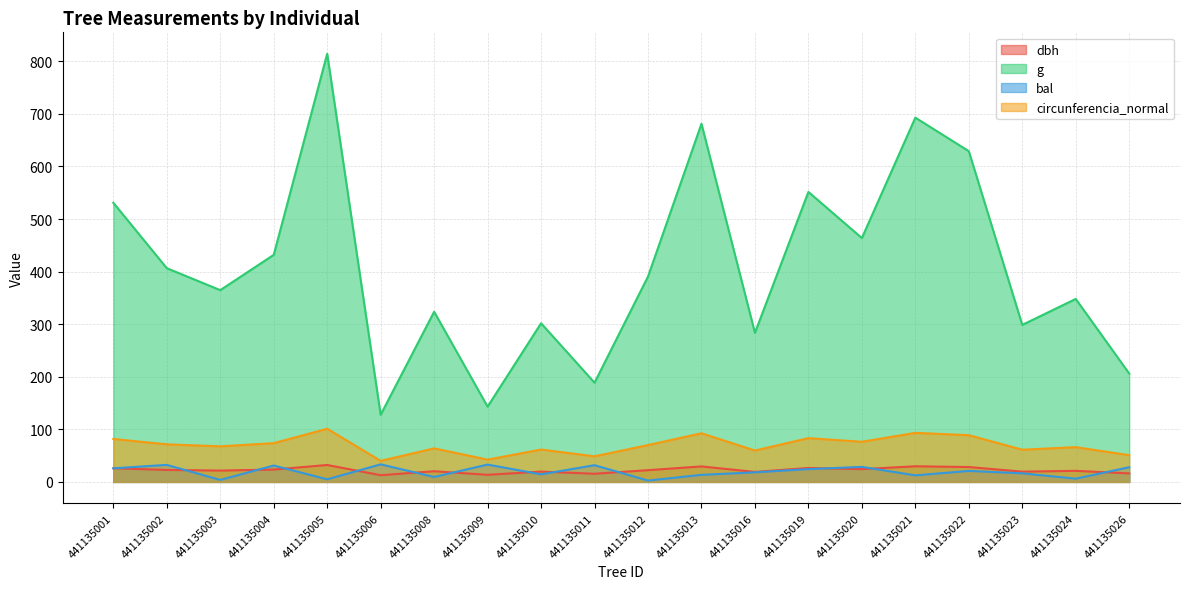

The circunferencia_normal series shows 76.1 at 441135009. True or false?

False